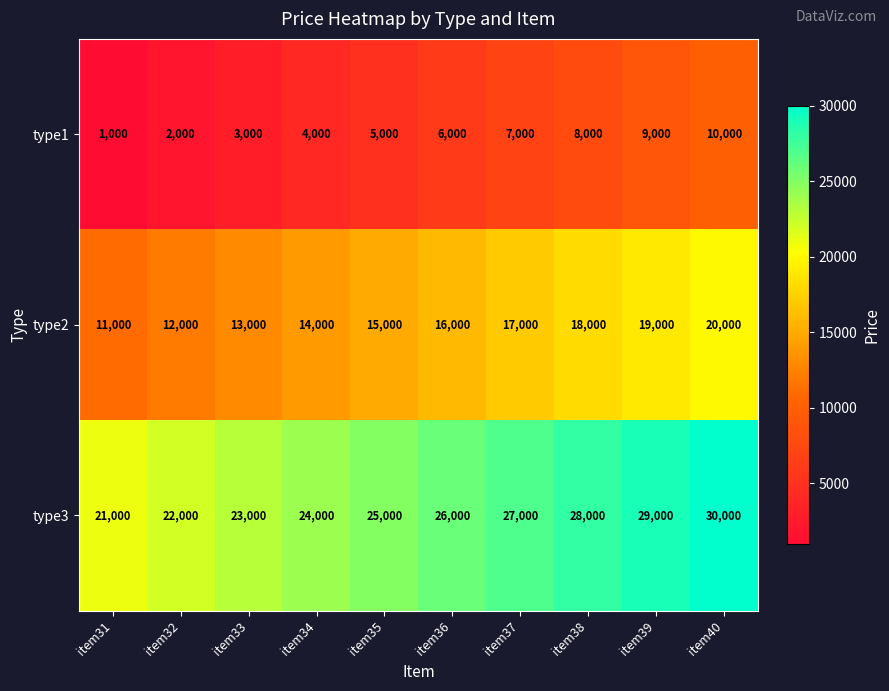

At item38, list the series in order from smallest to largest.

type1, type2, type3